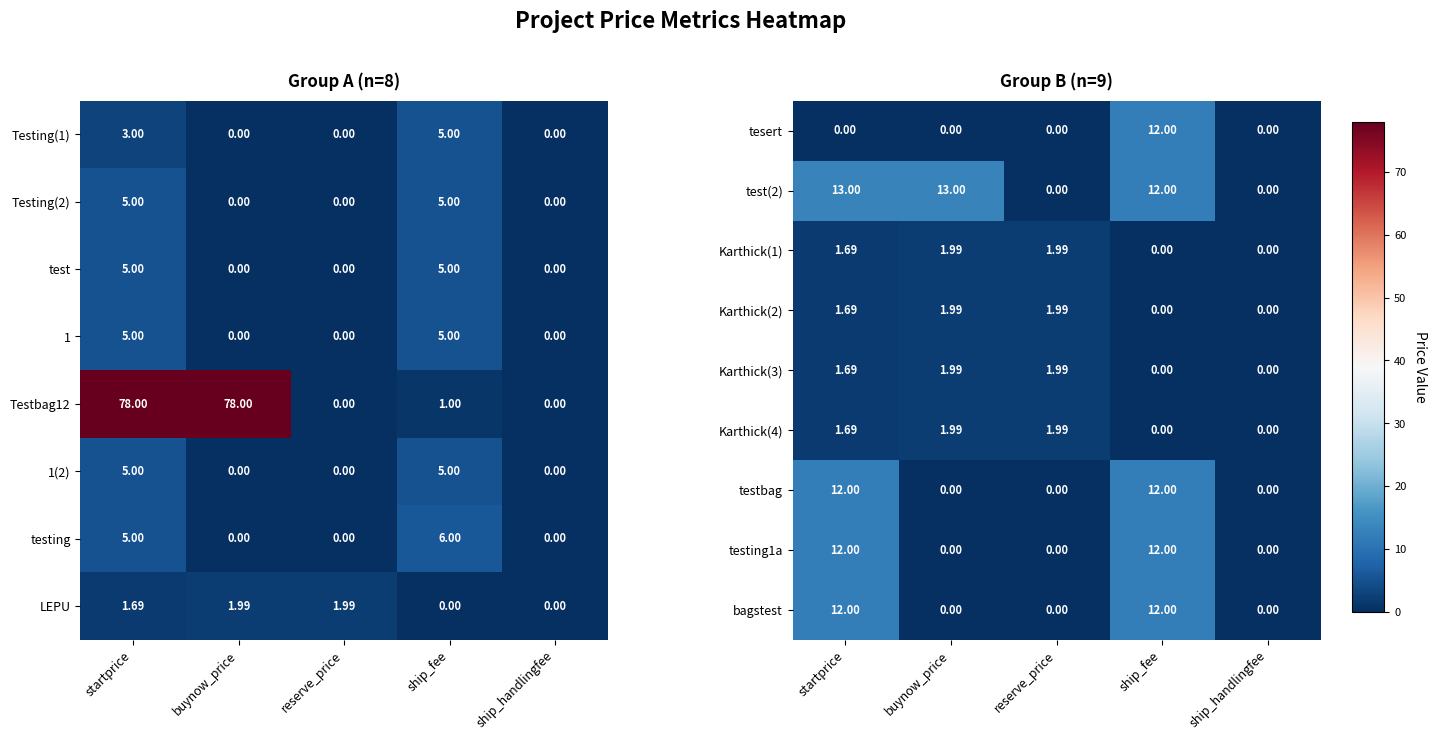

How many data points in Karthick(4) are less than 1?

2